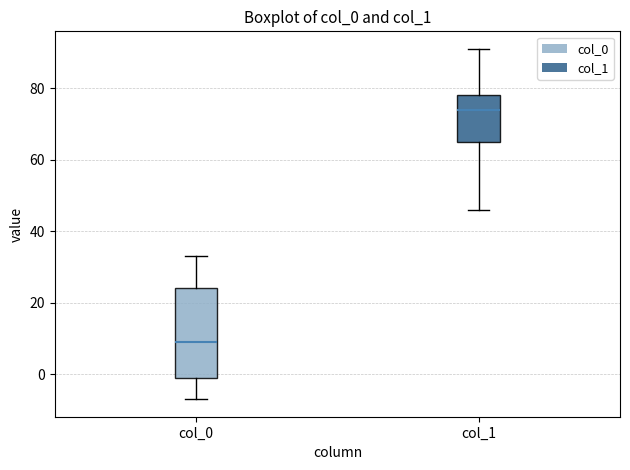

Reading left to right, transcribe this box plot: for each box, give where its median line is, the range the box spans, and where its two whiskers end, as read against the y-axis. The values are not printed on the chart, so give them approximately, as read against the axis.

col_0: median 10, box 0 to 24, whiskers -6 to 34
col_1: median 74, box 66 to 78, whiskers 46 to 92